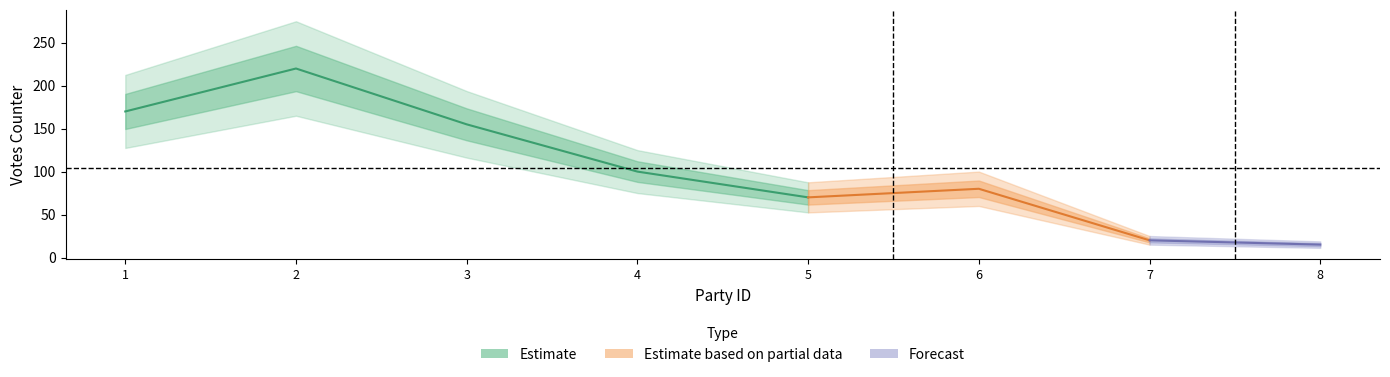

Reading left to right, transcribe all the data shown in this chart.

1=170	2=220	3=155	4=100	5=70	6=80	7=20	8=15